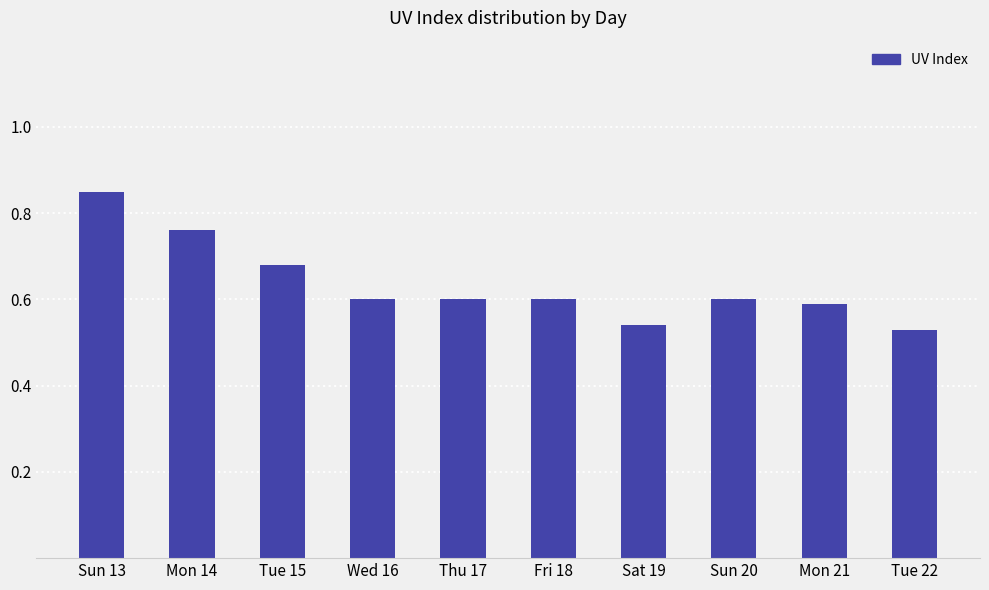

At which category does the chart reach its peak across all series?

Sun 13